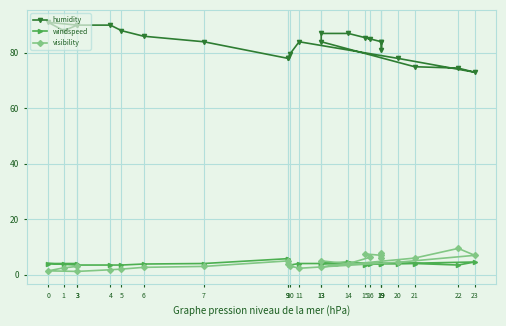

How many values in the windspeed series are below 4?

8